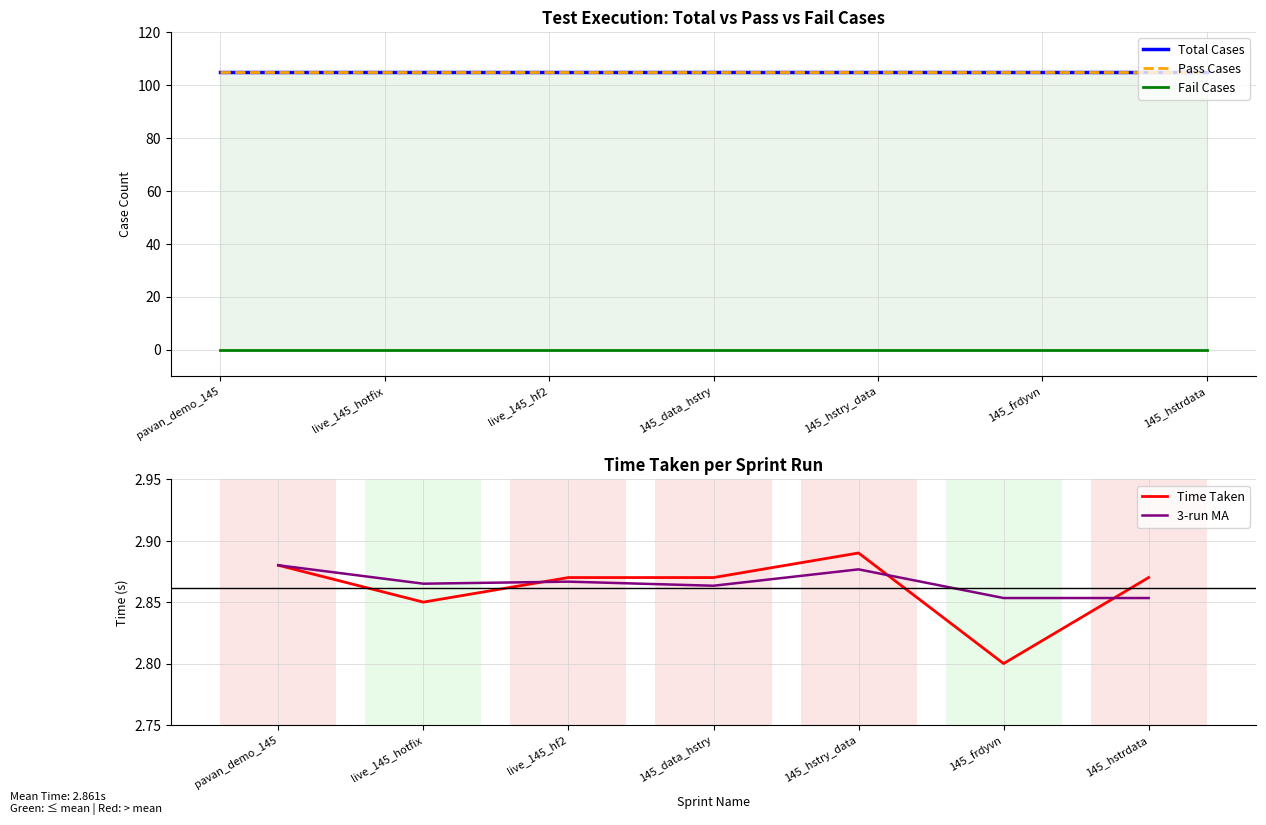

What are all the series names shown in the legend?

Total Cases, Pass Cases, Fail Cases, Time Taken, 3-run MA